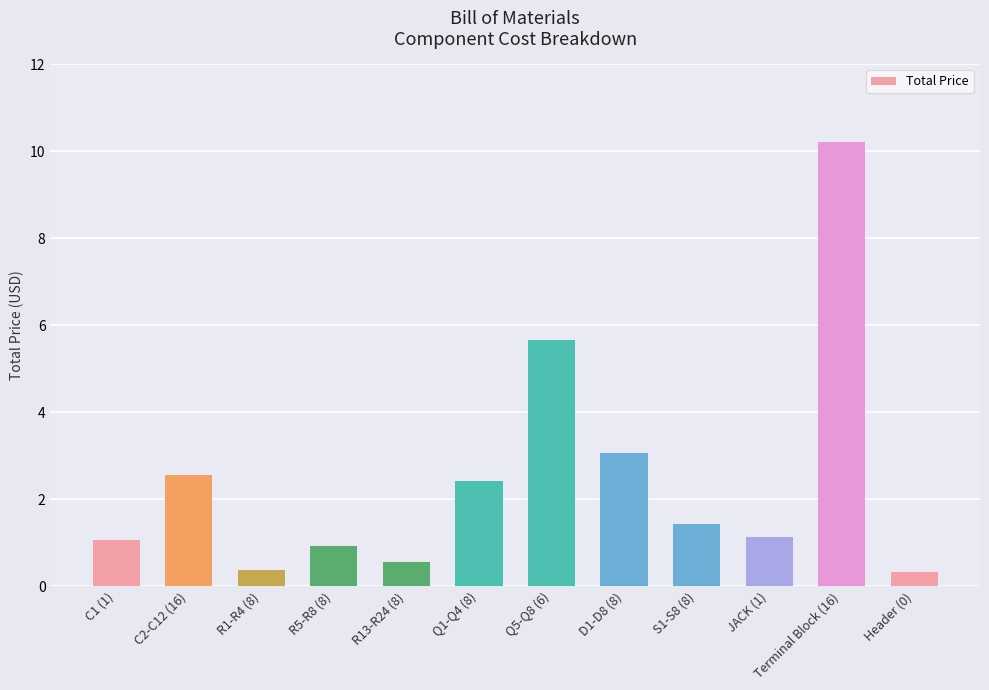

What is the average value?

2.5